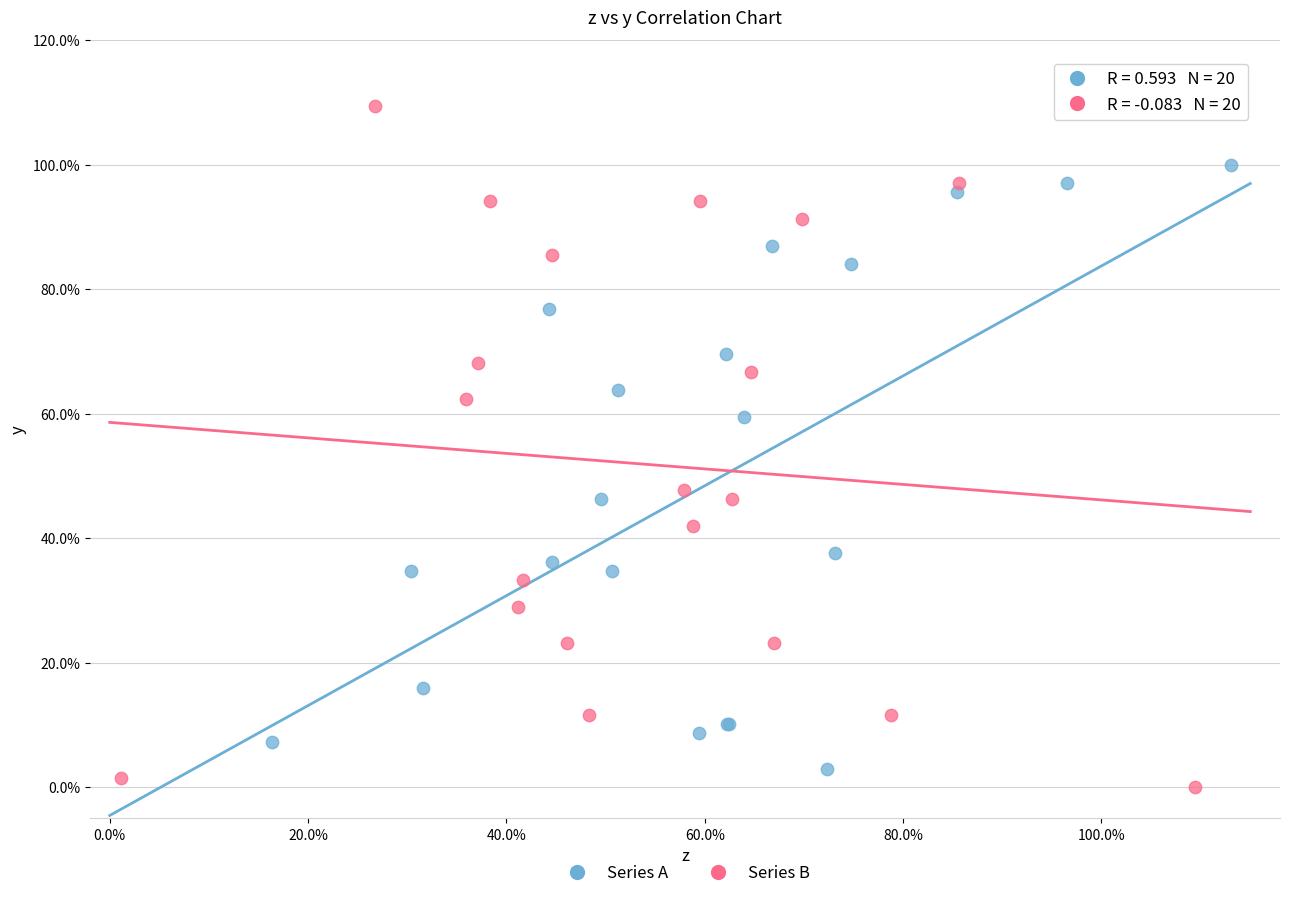

What are all the series names shown in the legend?

Series A, Series B